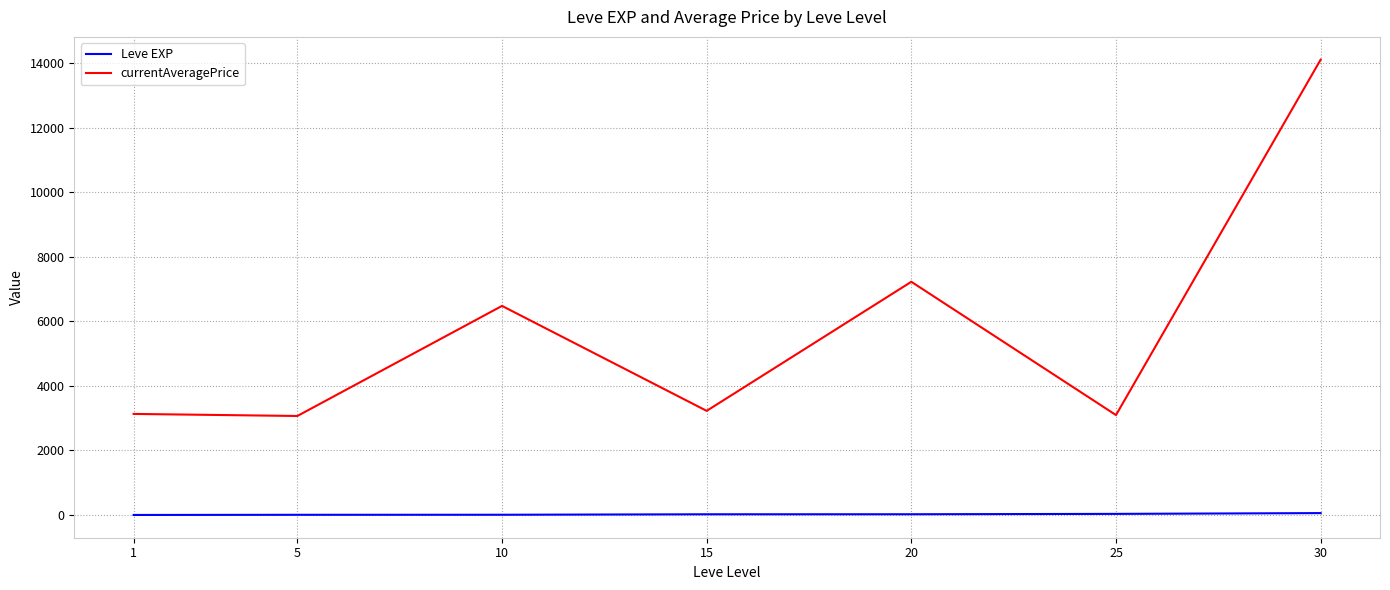

What is the average value of the currentAveragePrice series?

5761.1